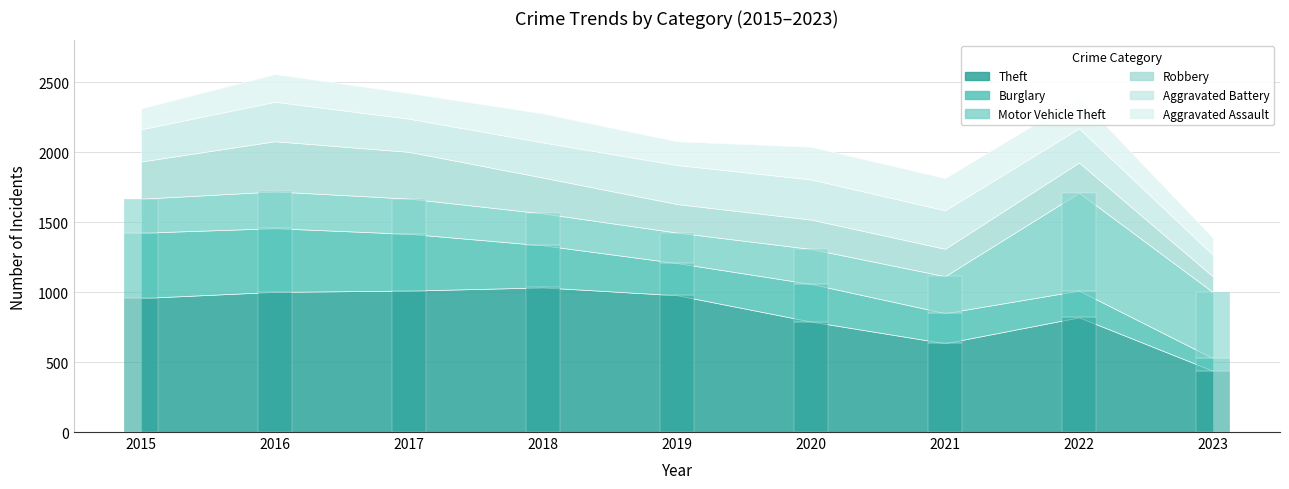

What is the highest value of the Burglary series?

467